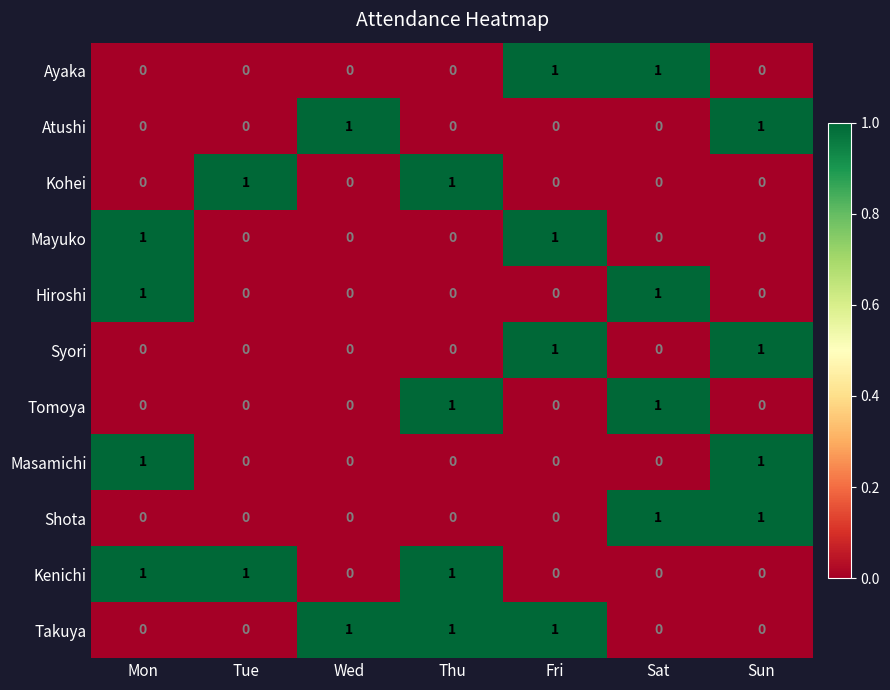

True or false: Shota has a value of 0 at Wed.

True